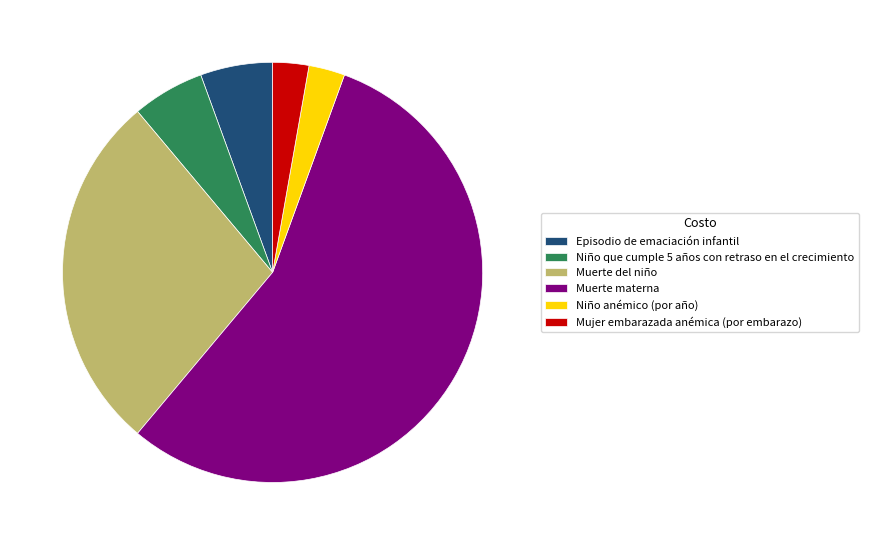

Which category has the biggest portion of the pie?

Muerte materna